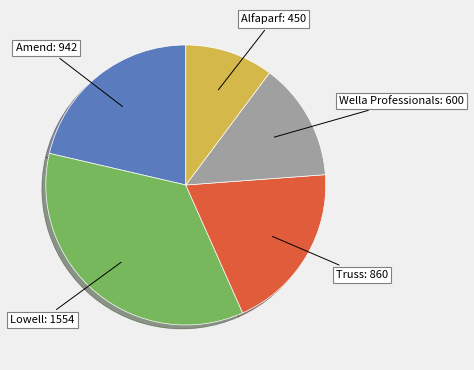

Is there a majority slice in this chart?

No